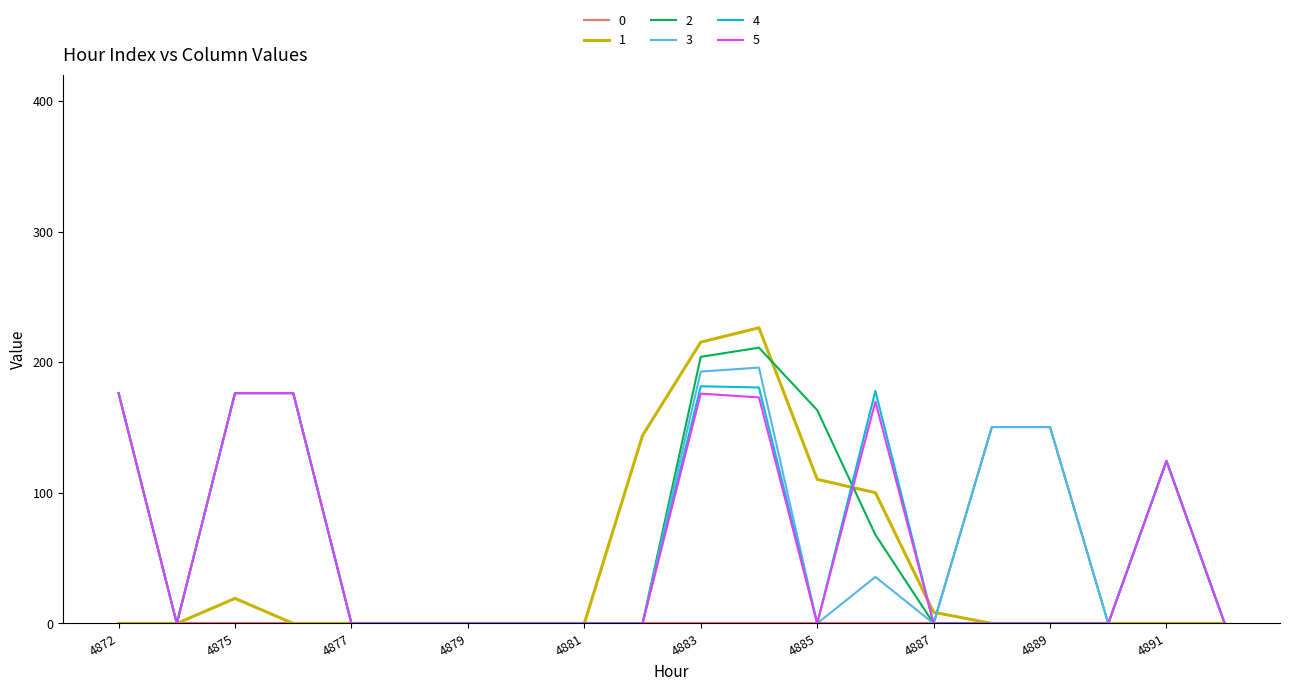

How many lines are shown in the chart?

6